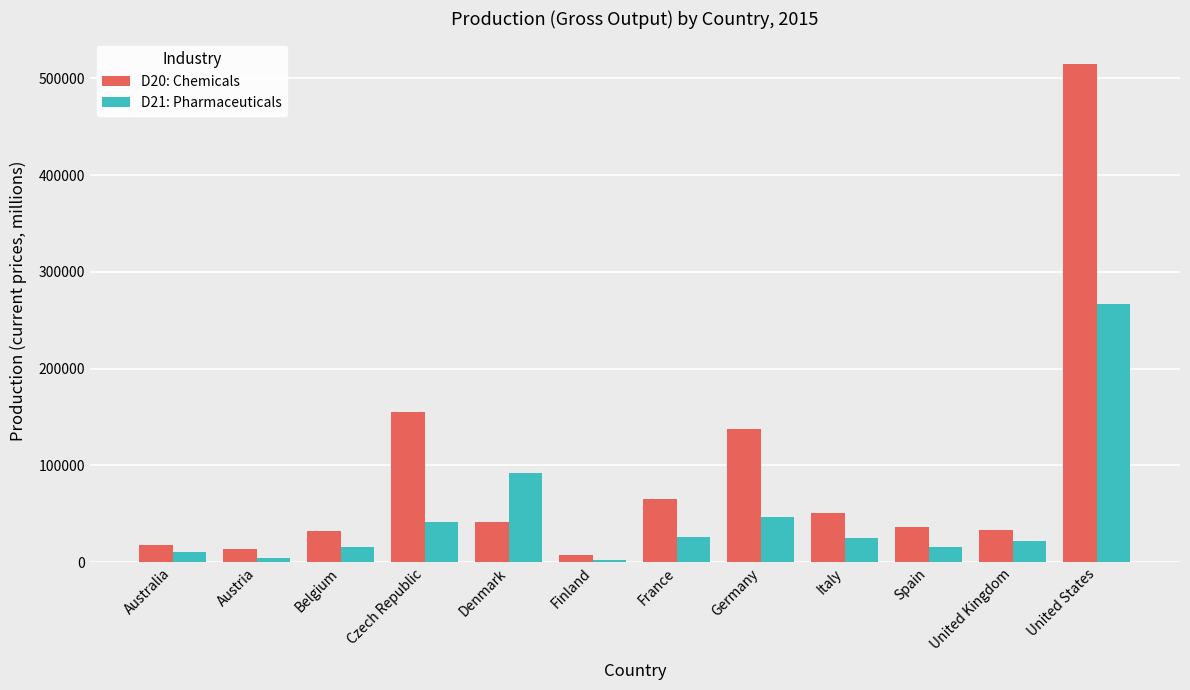

What are all the series names shown in the legend?

D20: Chemicals, D21: Pharmaceuticals